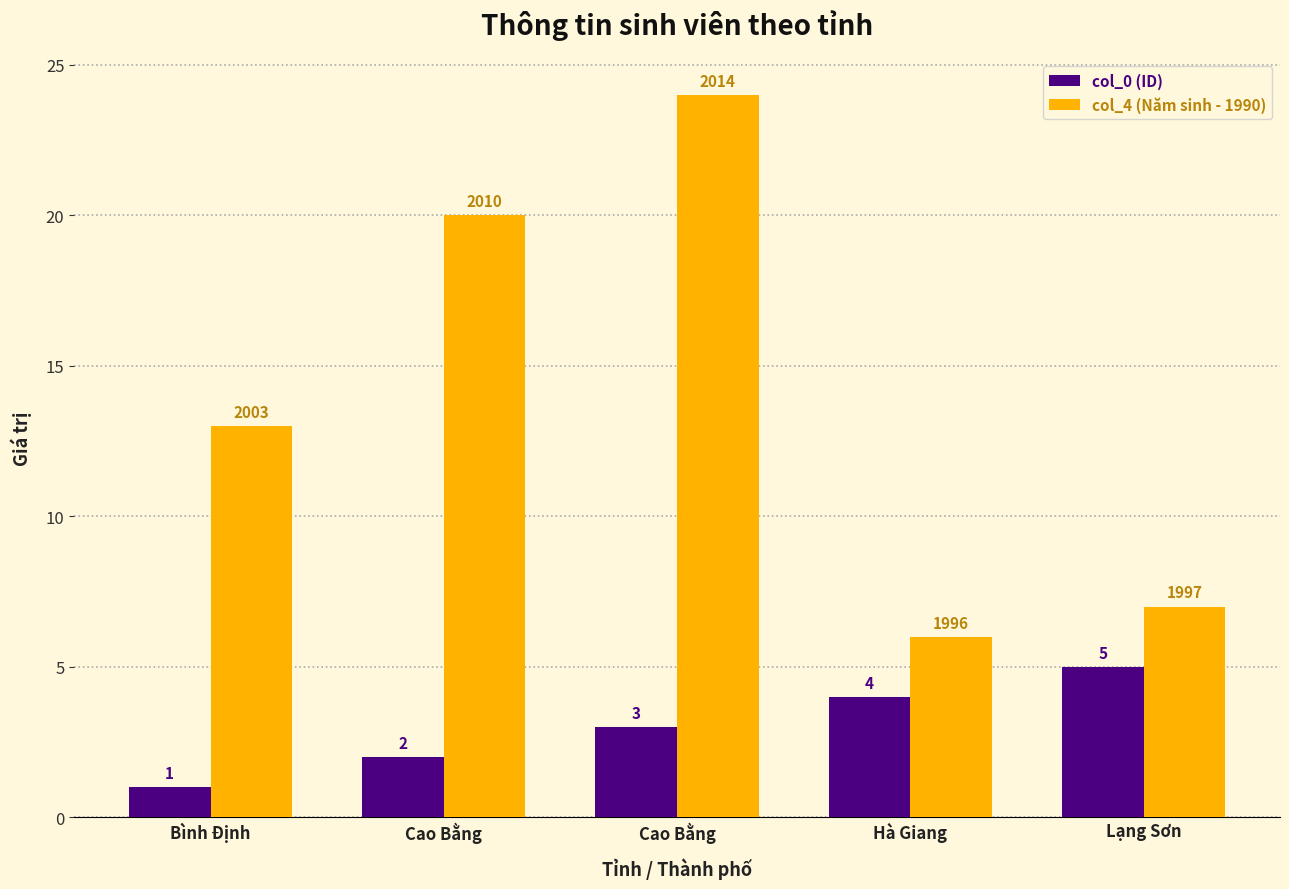

Does the chart contain stacked bars?

No